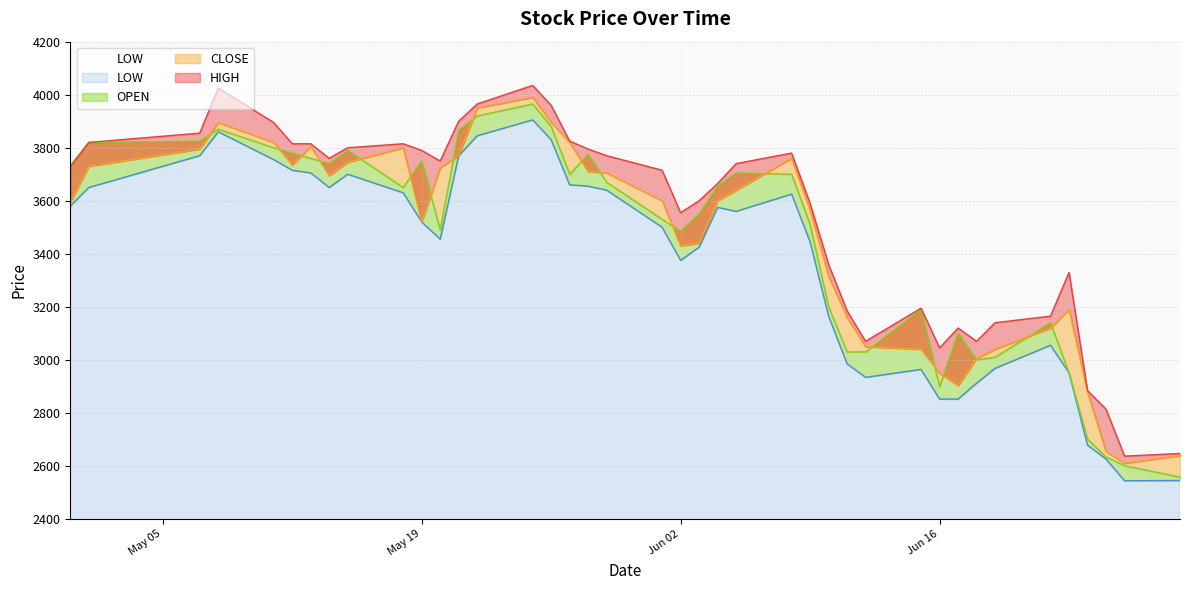

The value of HIGH at 2020-06-23 is 3330. True or false?

True